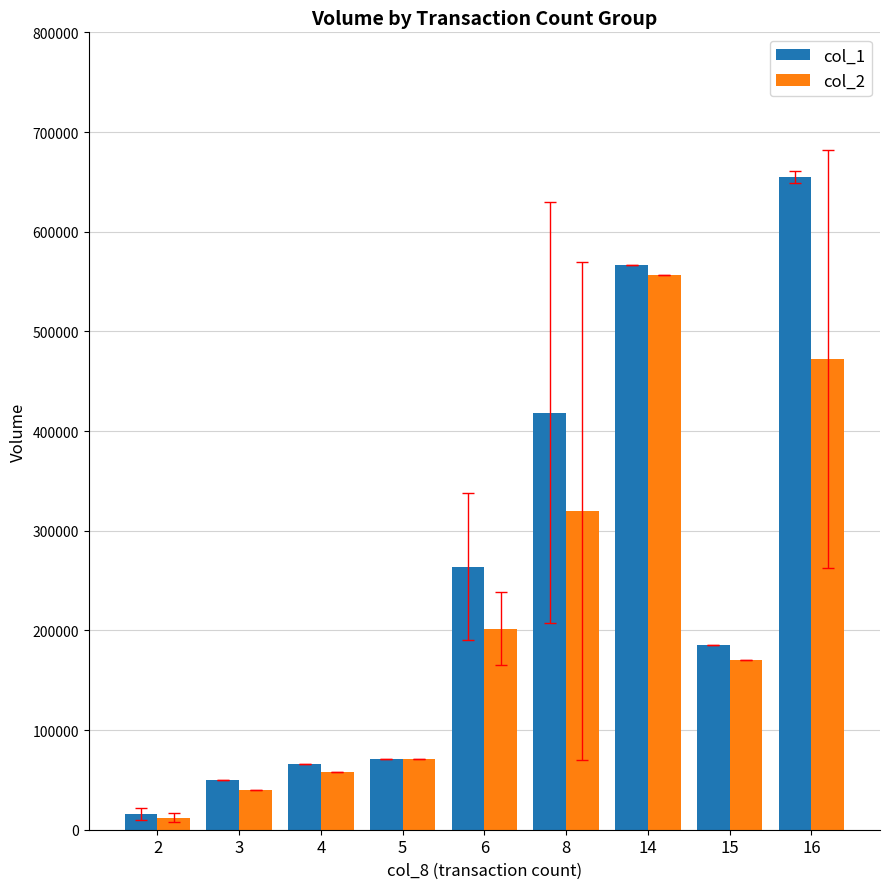

True or false: col_1 has a value of 181334.2 at 6.

False